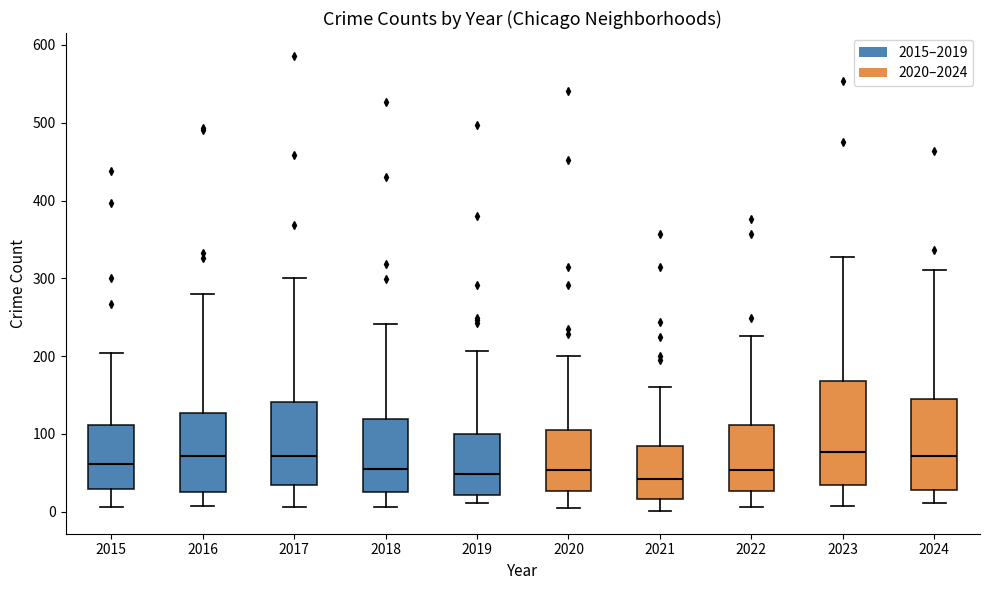

Reading left to right, read every box against the y-axis: the position of its median line, the range the box covers, and the ends of its whiskers. The values are not printed on the chart, so give them approximately, as read against the axis.

2015: median 60, box 30 to 110, whiskers 10 to 200
2016: median 70, box 20 to 130, whiskers 10 to 280
2017: median 70, box 30 to 140, whiskers 10 to 300
2018: median 60, box 30 to 120, whiskers 10 to 240
2019: median 50, box 20 to 100, whiskers 10 to 210
2020: median 50, box 30 to 110, whiskers 10 to 200
2021: median 40, box 20 to 80, whiskers 0 to 160
2022: median 50, box 30 to 110, whiskers 10 to 230
2023: median 80, box 30 to 170, whiskers 10 to 330
2024: median 70, box 30 to 150, whiskers 10 to 310